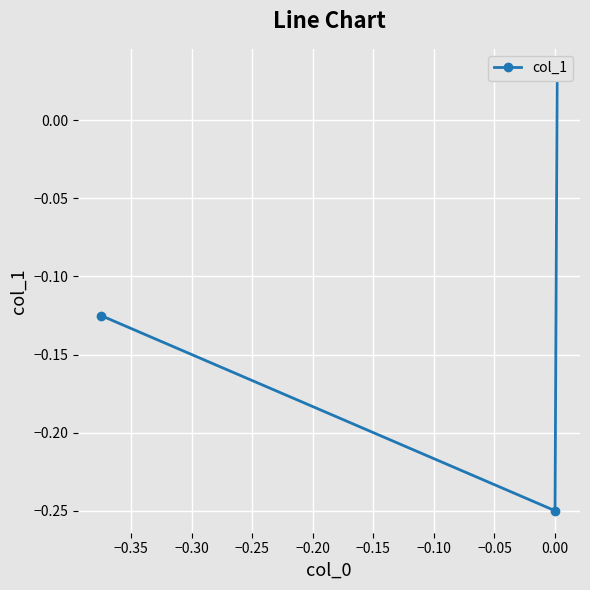

How many lines are shown in the chart?

1